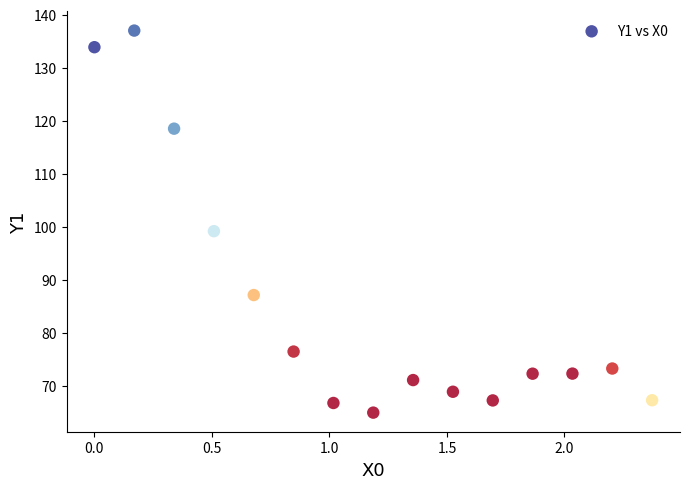

What is the range of X values (max minus min)?

2.4